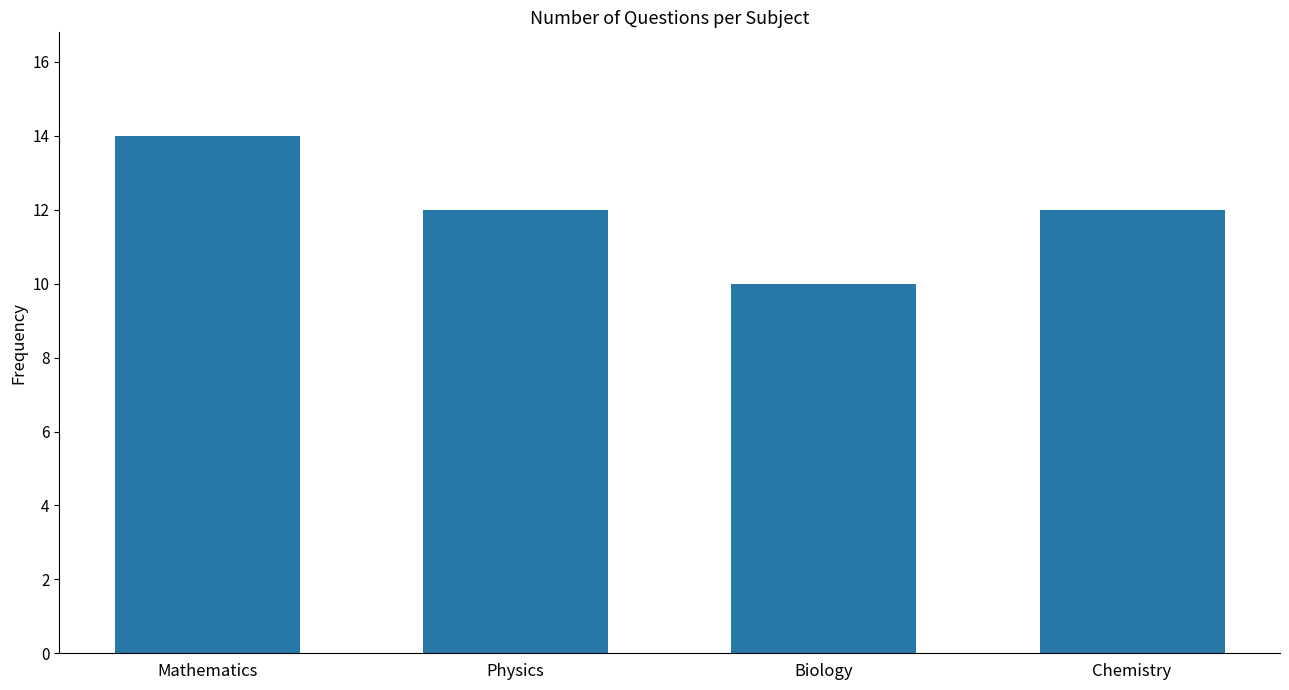

How many bars are there in total?

4